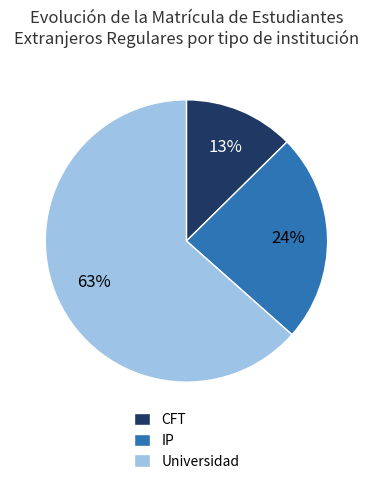

Which slice is the largest?

Universidad